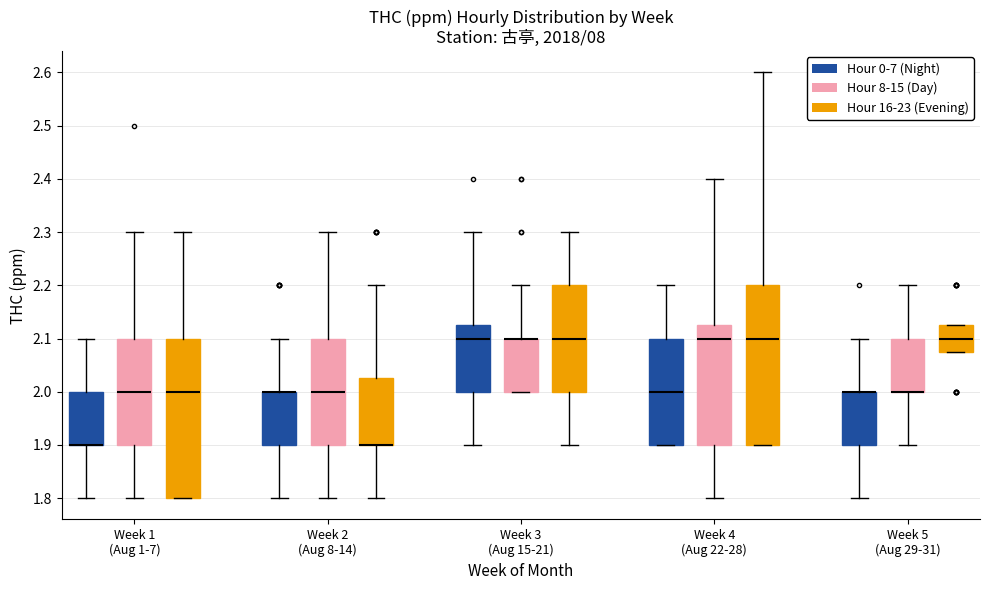

Where does the upper whisker of the box for Week 3 (Aug 15-21) (Hour 8-15 (Day)) end on the y-axis? The values are not printed on the chart, so give them approximately, as read against the axis.

2.20